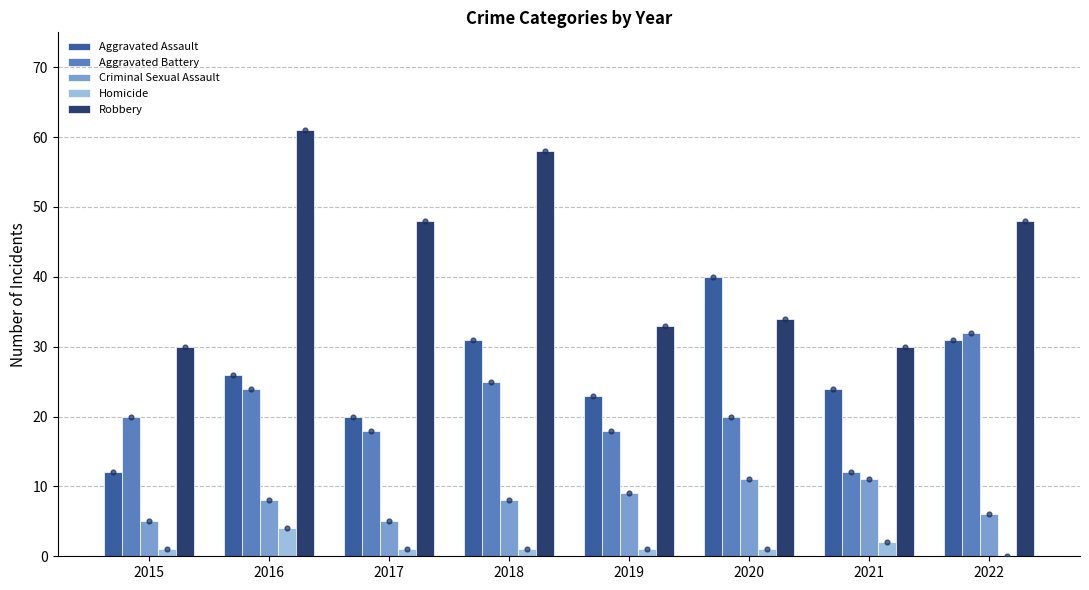

At how many categories does at least one series exceed 19?

8